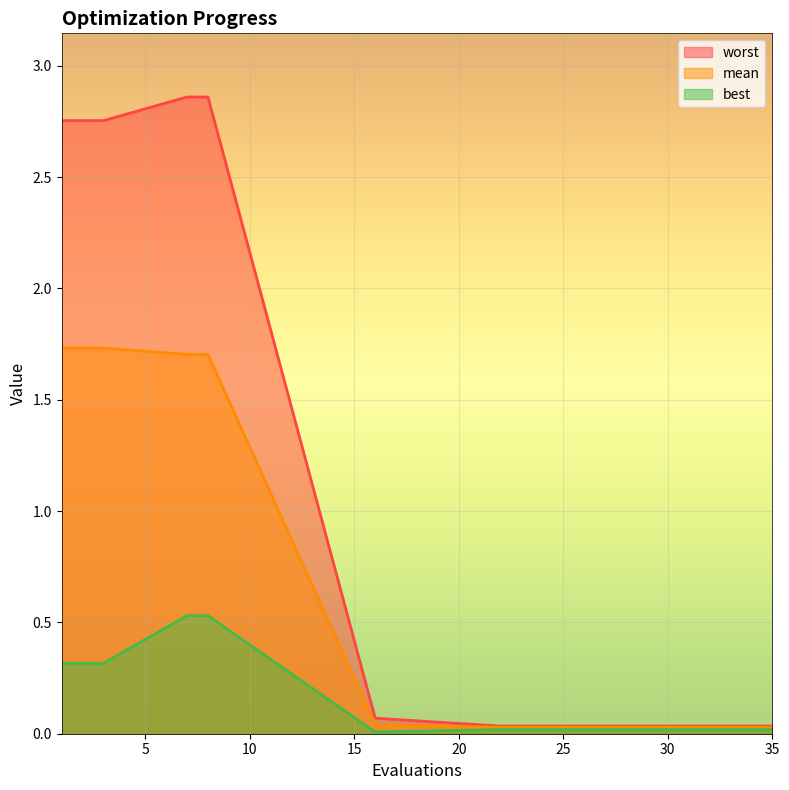

Which has a higher value, 27 or 24?

27